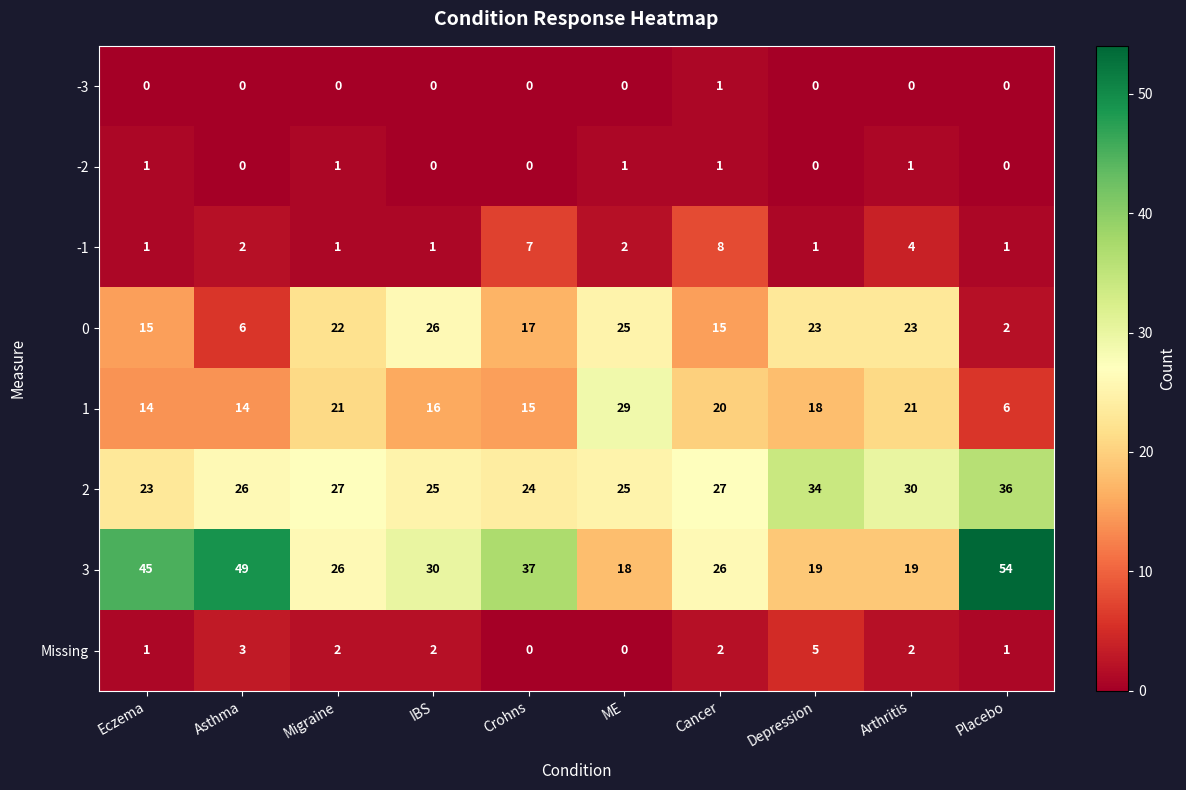

What is the sum of all 3 values?

323